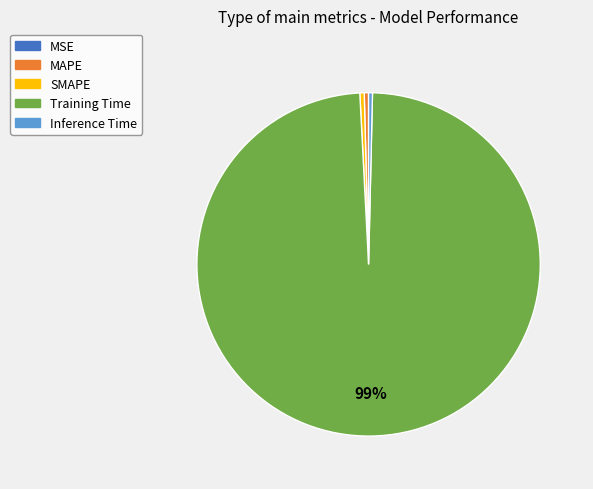

Which has a higher value, Training Time or MAPE?

Training Time